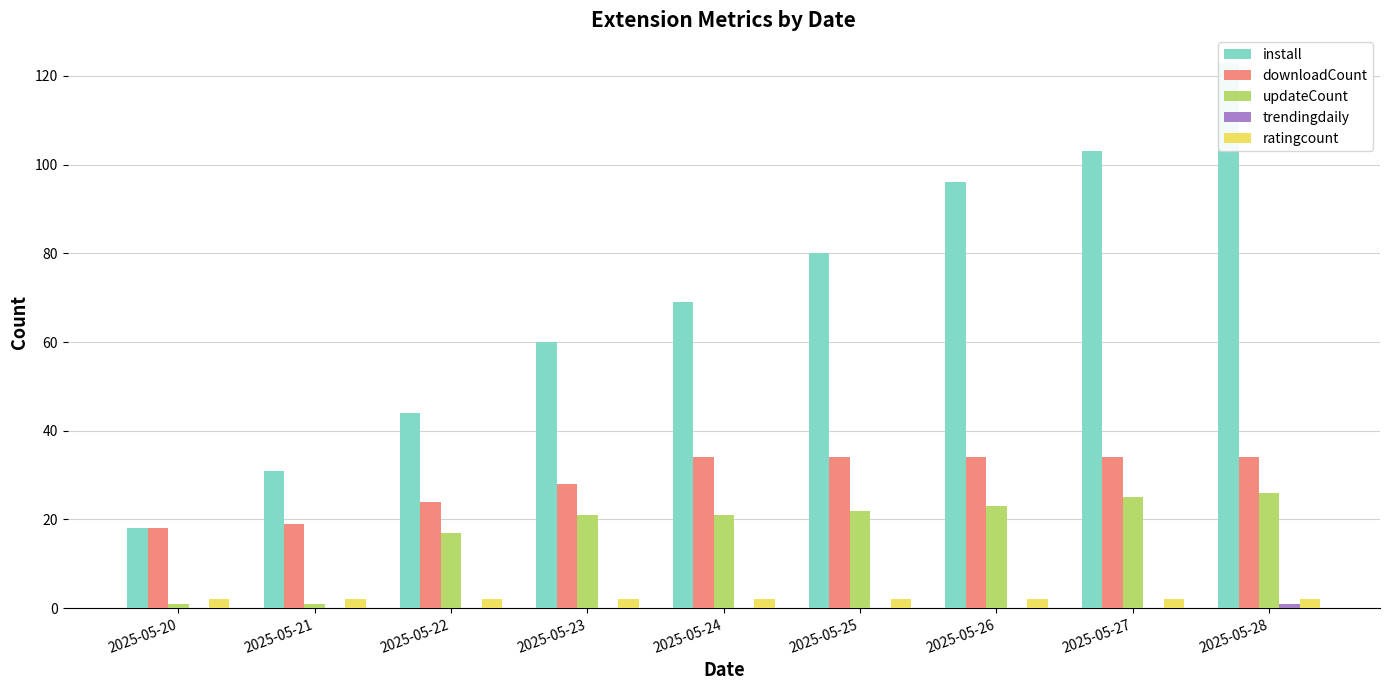

How many data points in updateCount are less than 21?

3